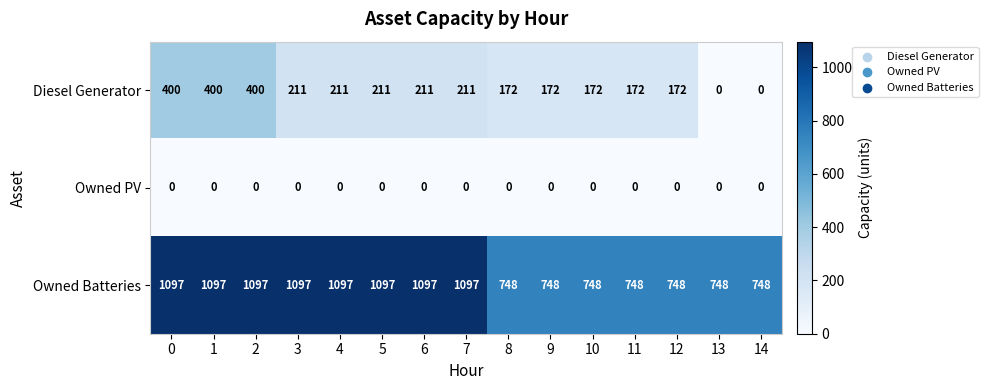

Is the value of Owned PV at 12 greater than the value of Diesel Generator at 3?

No